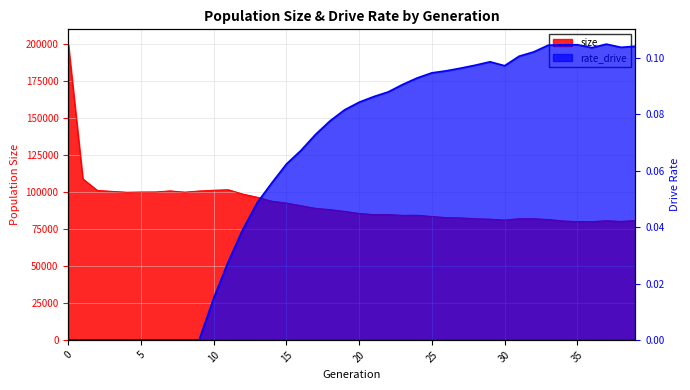

What is the difference between the highest and lowest values at 27?

82531.9